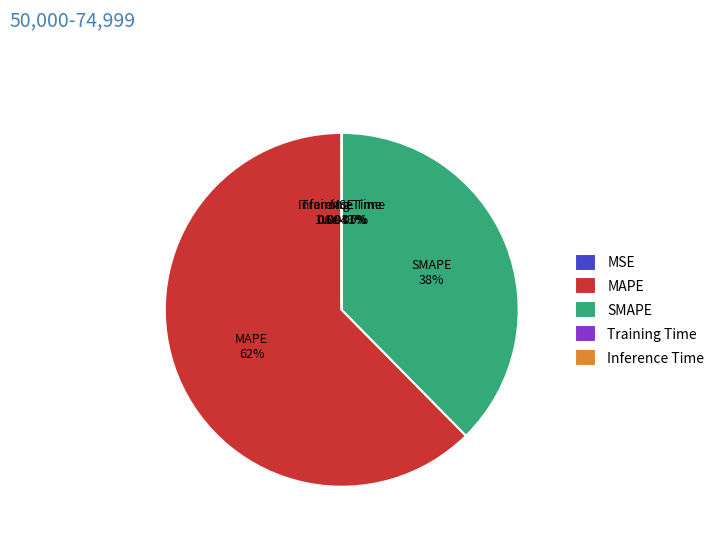

Does MSE account for over 50% of the chart?

No